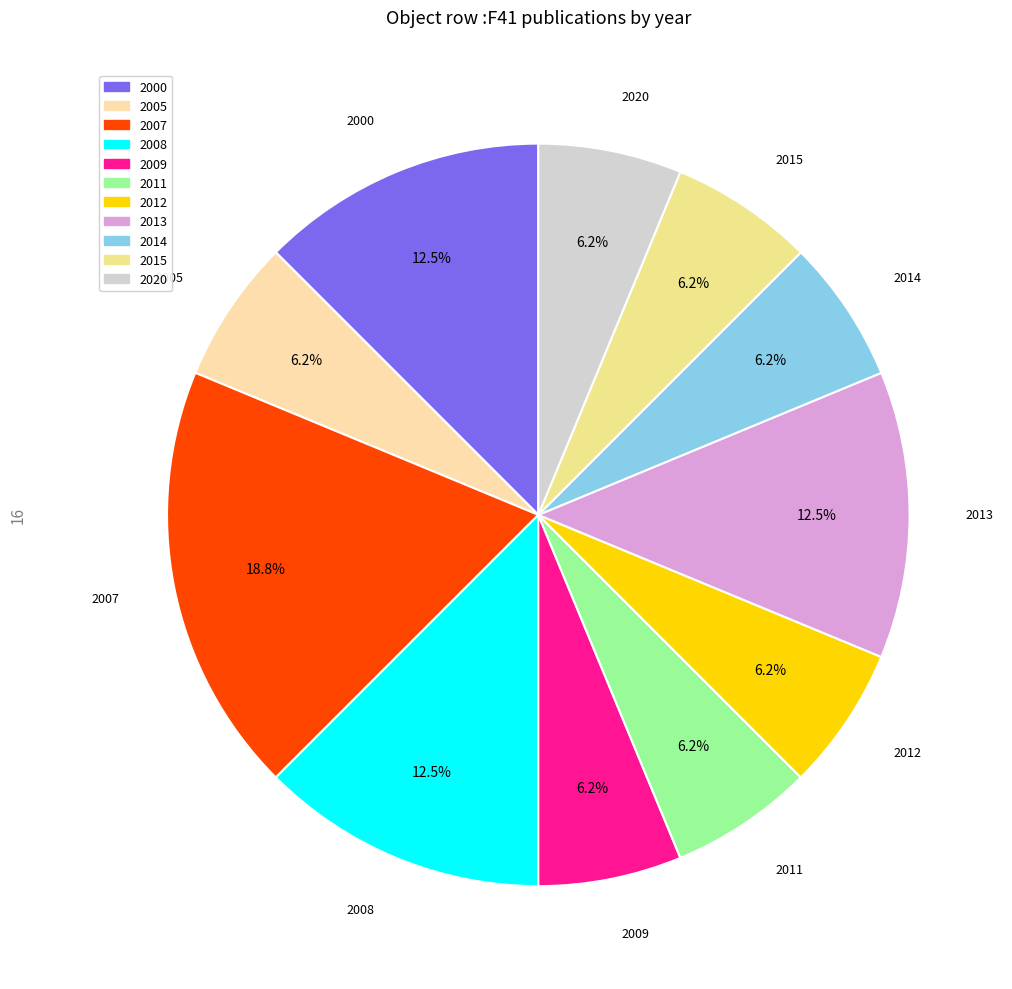

How many slices are in this pie chart?

11